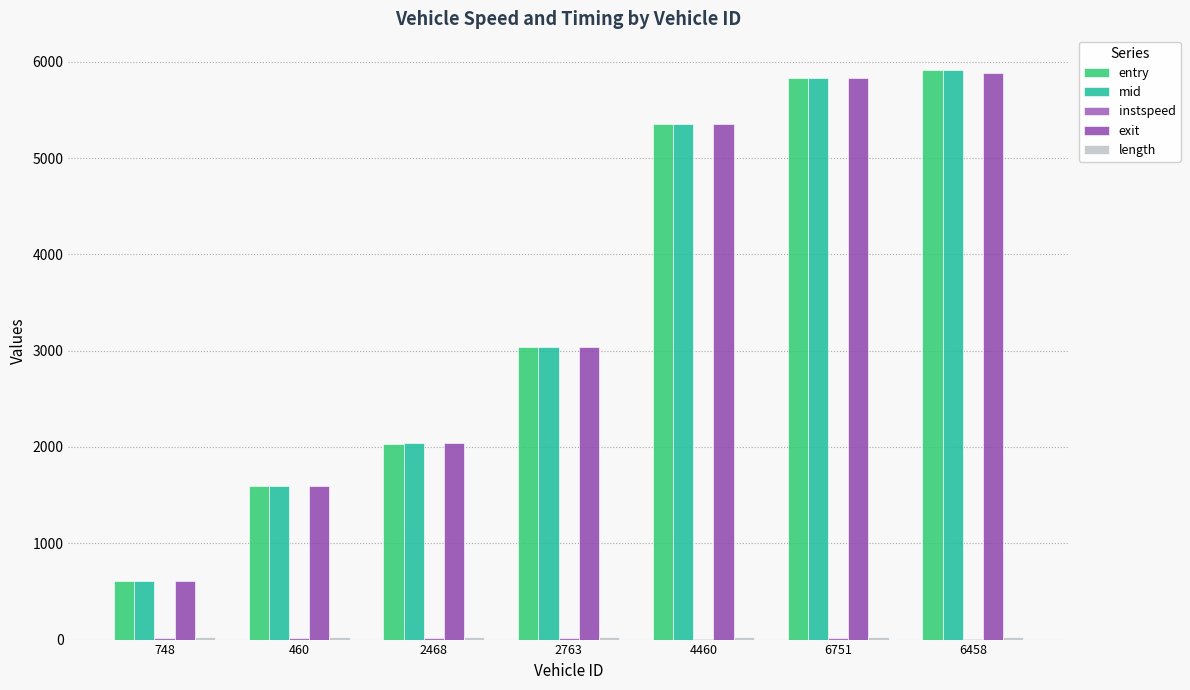

How many groups of bars are there?

7